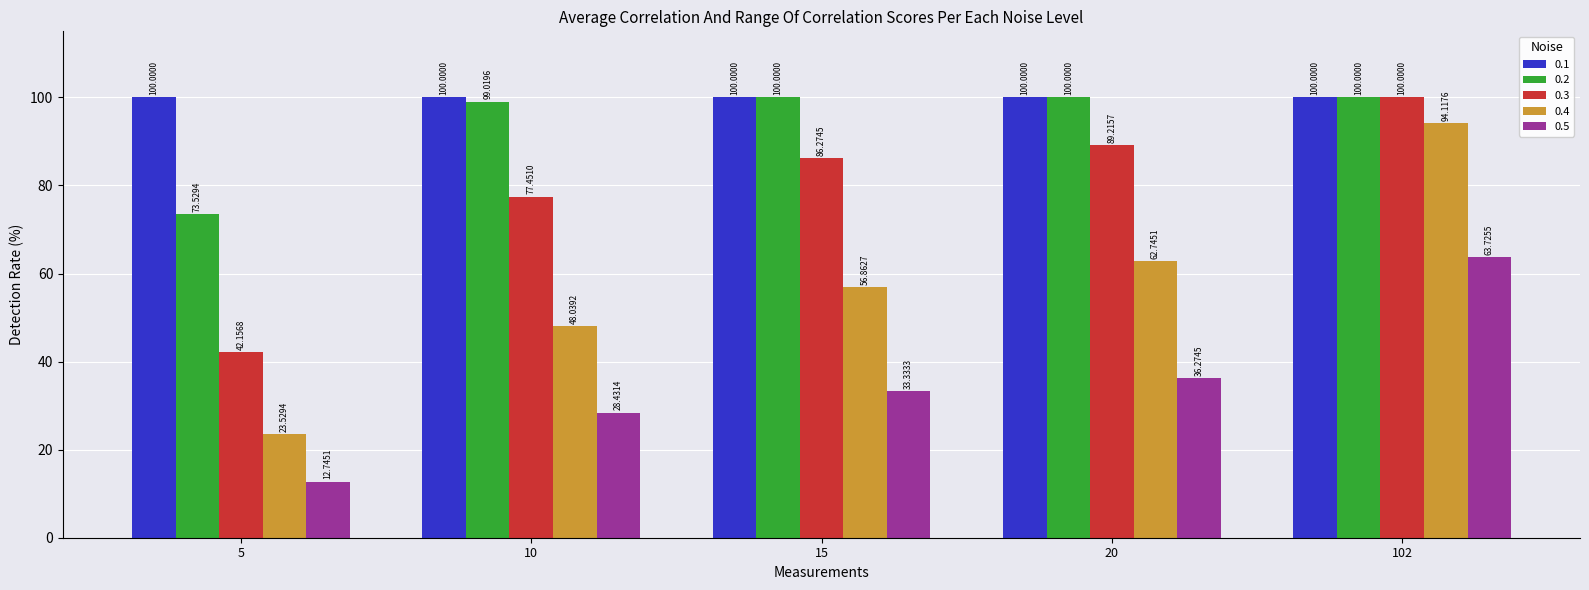

What is the average value of the 0.2 series?

94.5